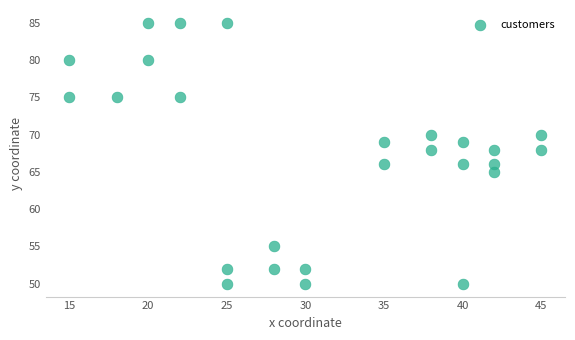

What is the range of Y values (max minus min)?

35